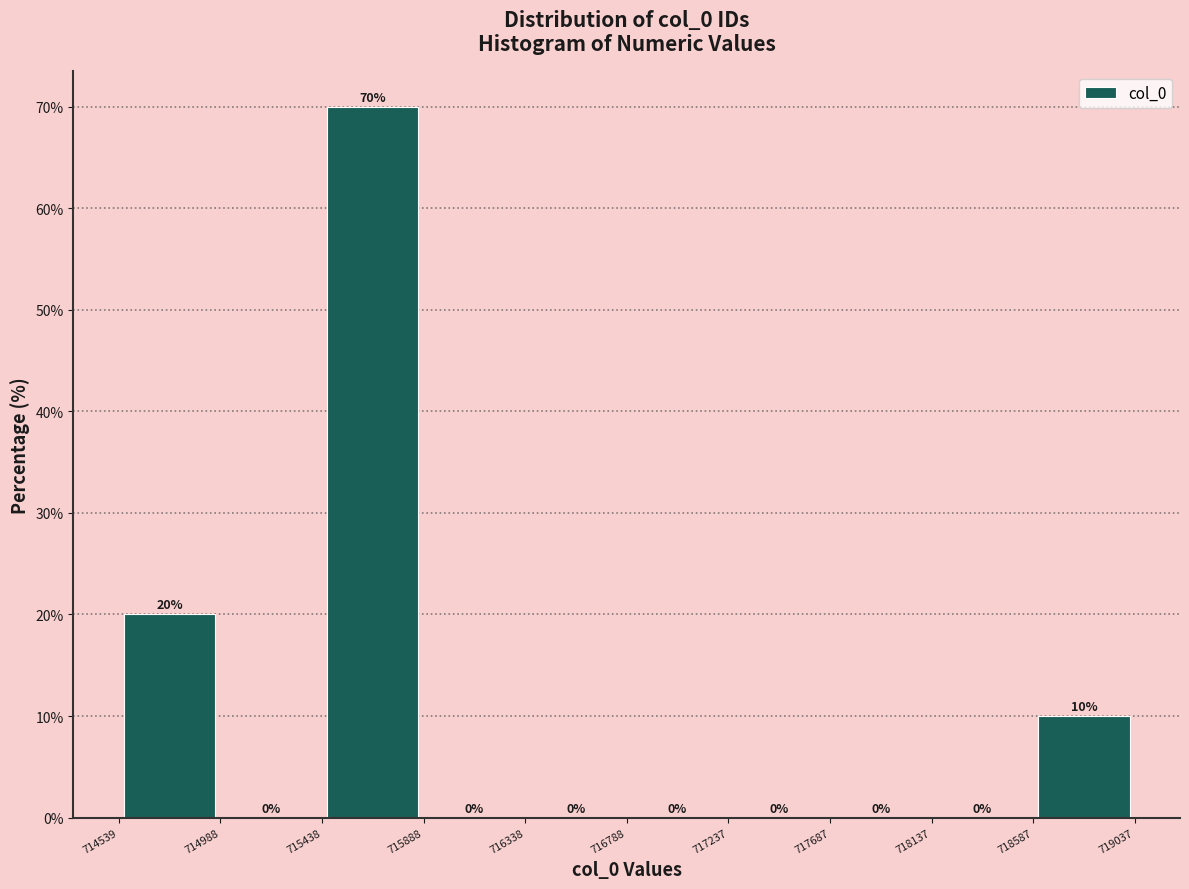

Reading left to right, transcribe this chart: for each bar, give the range it covers on the x-axis and its height.

714539 to 714988: 20
714988 to 715438: 0
715438 to 715888: 70
715888 to 716338: 0
716338 to 716788: 0
716788 to 717237: 0
717237 to 717687: 0
717687 to 718137: 0
718137 to 718587: 0
718587 to 719037: 10